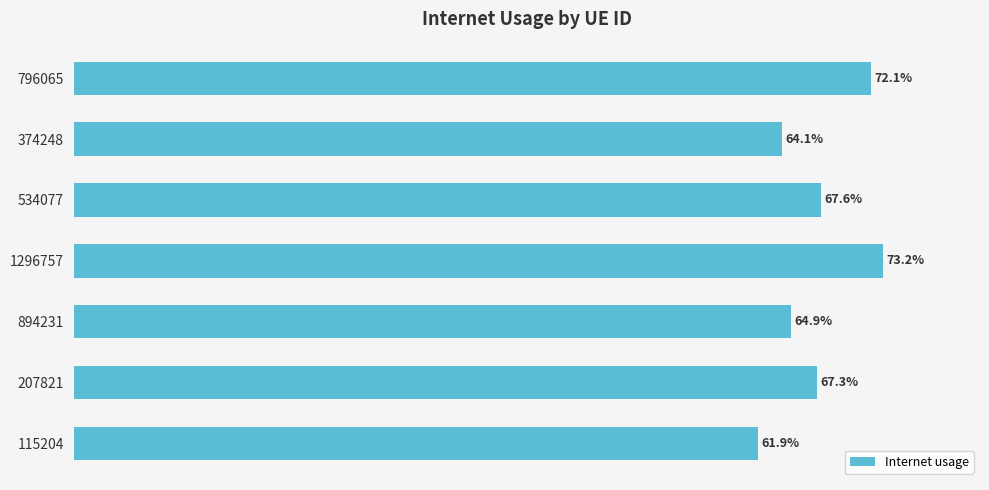

What is the greatest value displayed?

0.7